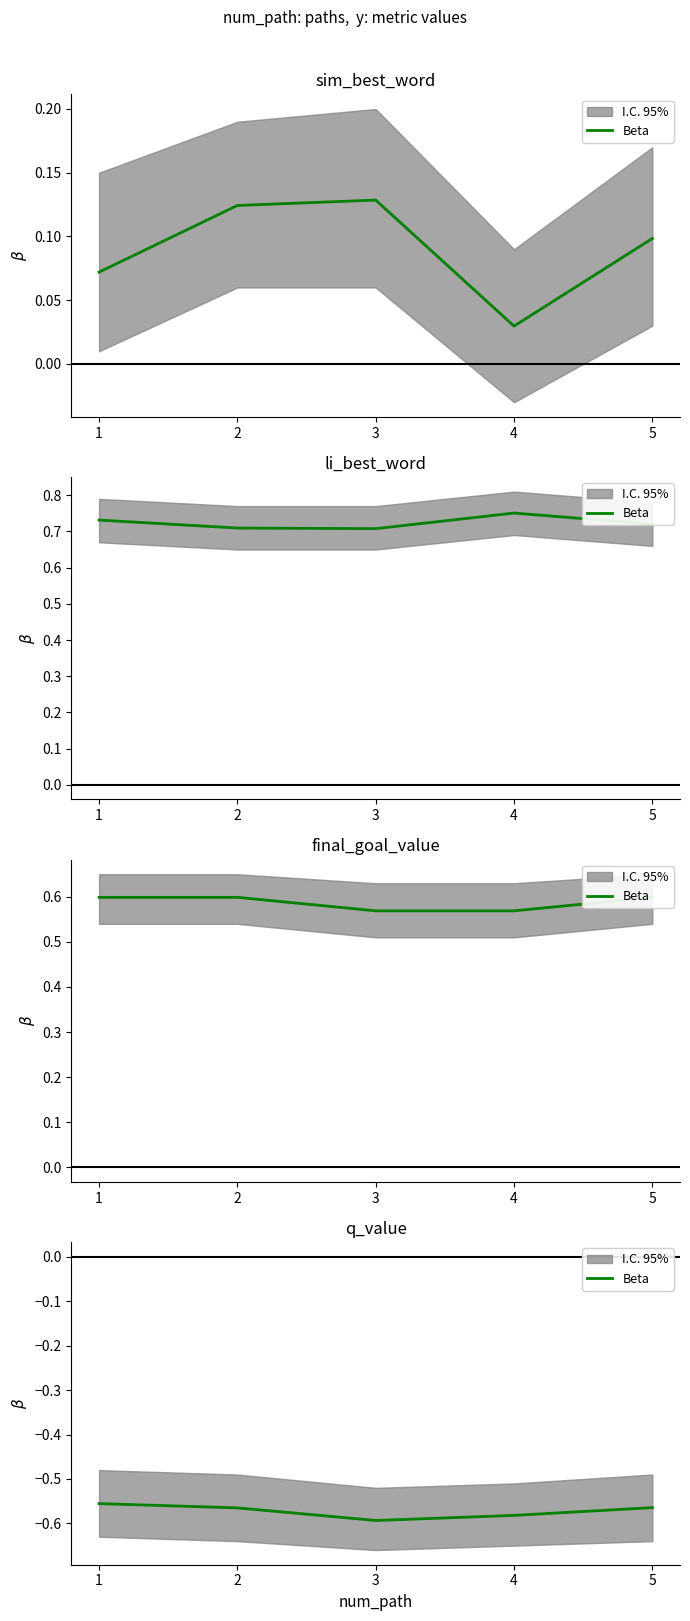

True or false: the data shows -0.8 at 3.

False